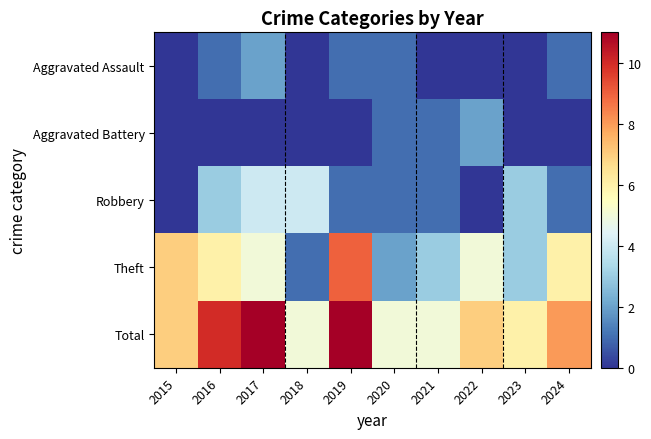

Which series changed the most between 2016 and 2021?

Total